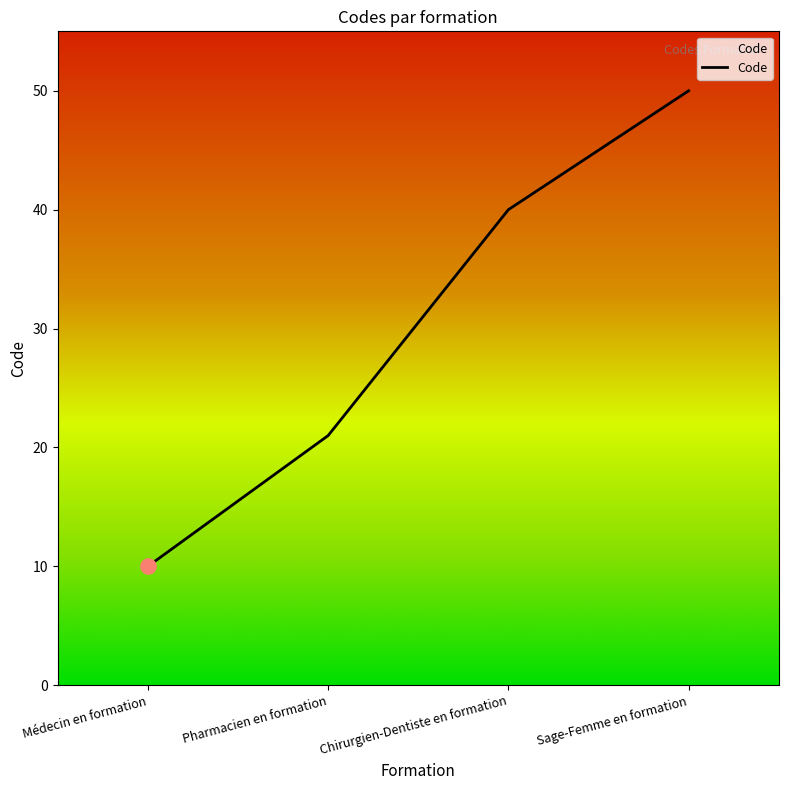

Which has a higher value, Pharmacien en formation or Chirurgien-Dentiste en formation?

Chirurgien-Dentiste en formation